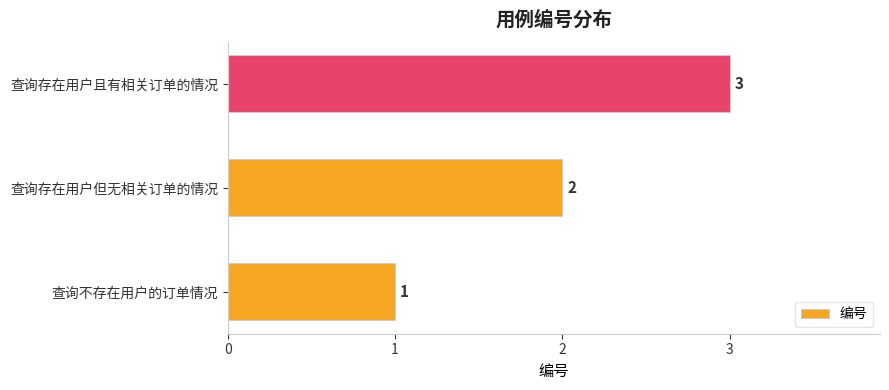

At which category does the chart reach its peak across all series?

查询存在用户且有相关订单的情况